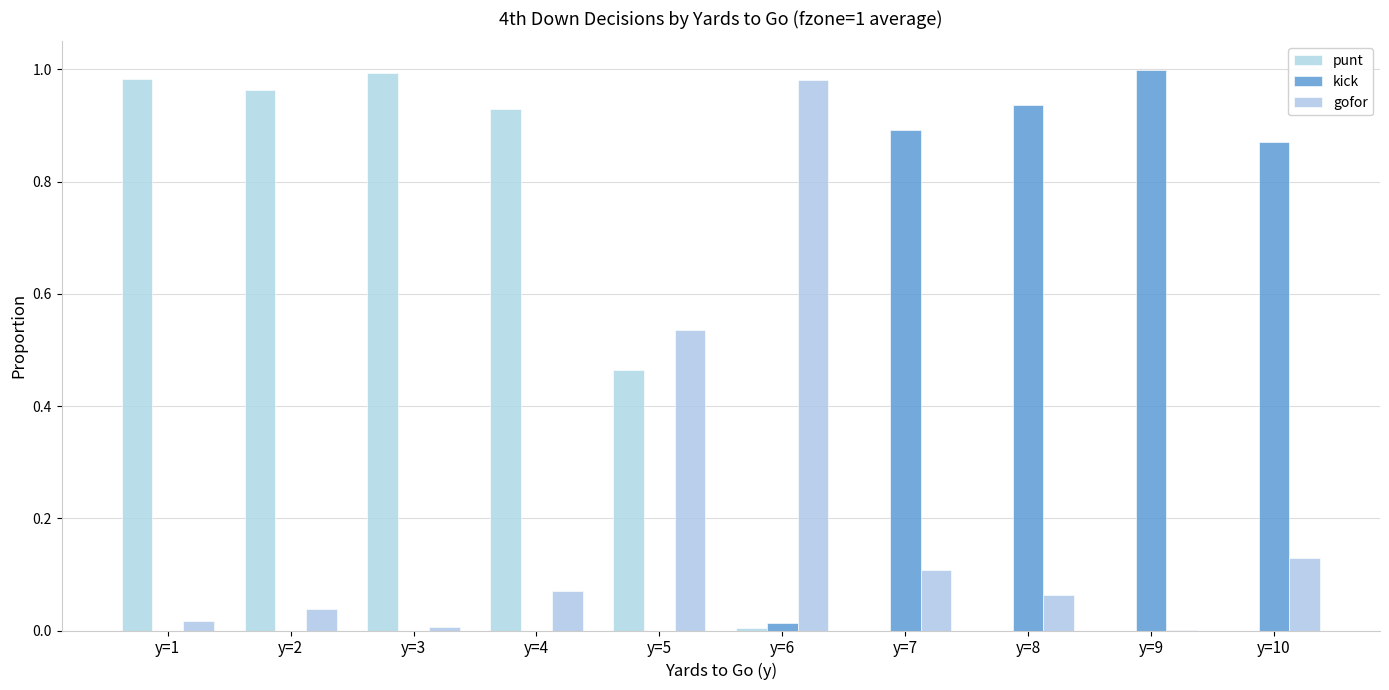

The kick series shows -0.3 at y=5. True or false?

False